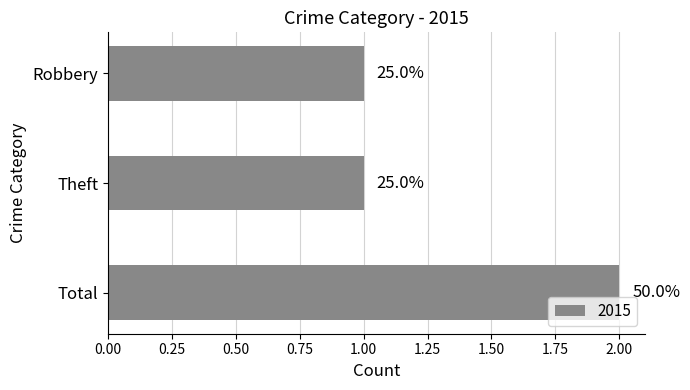

How many bars are there in total?

3